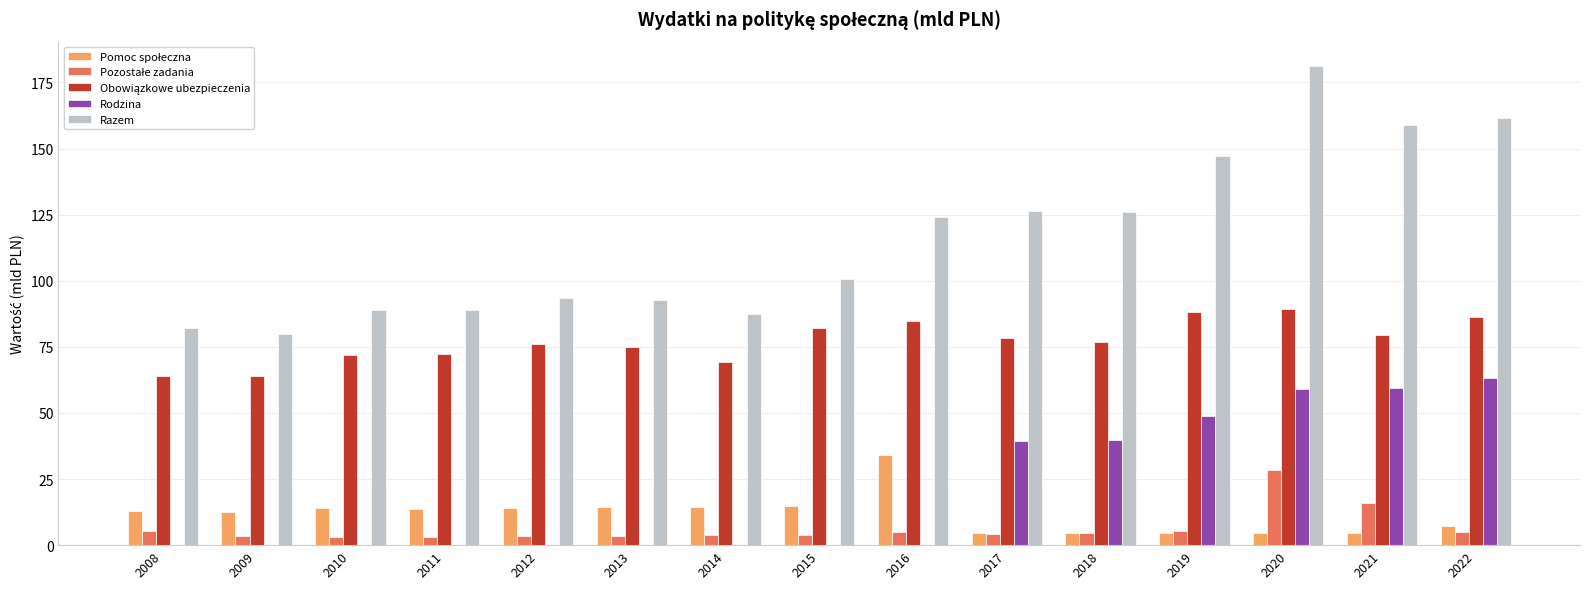

What is the sum of the Razem values at 2016 and 2021?

283.0